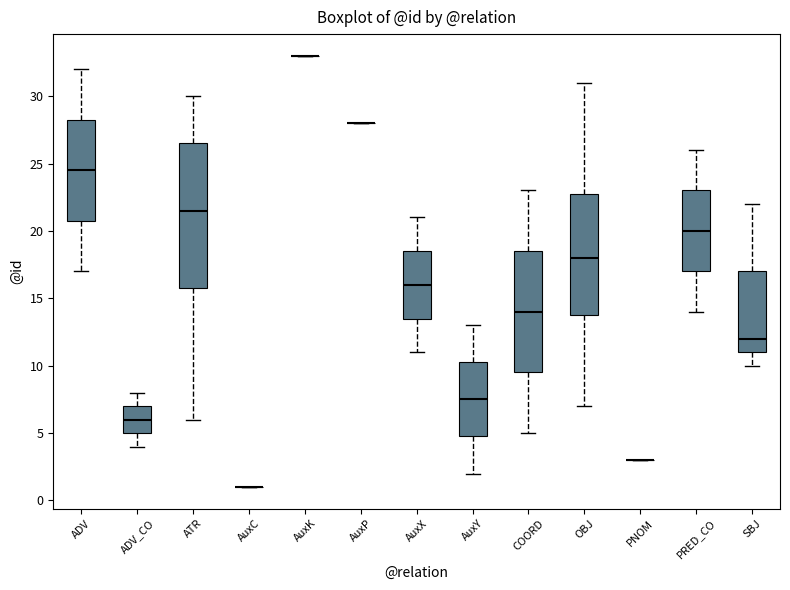

Where does the upper whisker of the box for PRED_CO end on the y-axis? The values are not printed on the chart, so give them approximately, as read against the axis.

26.0